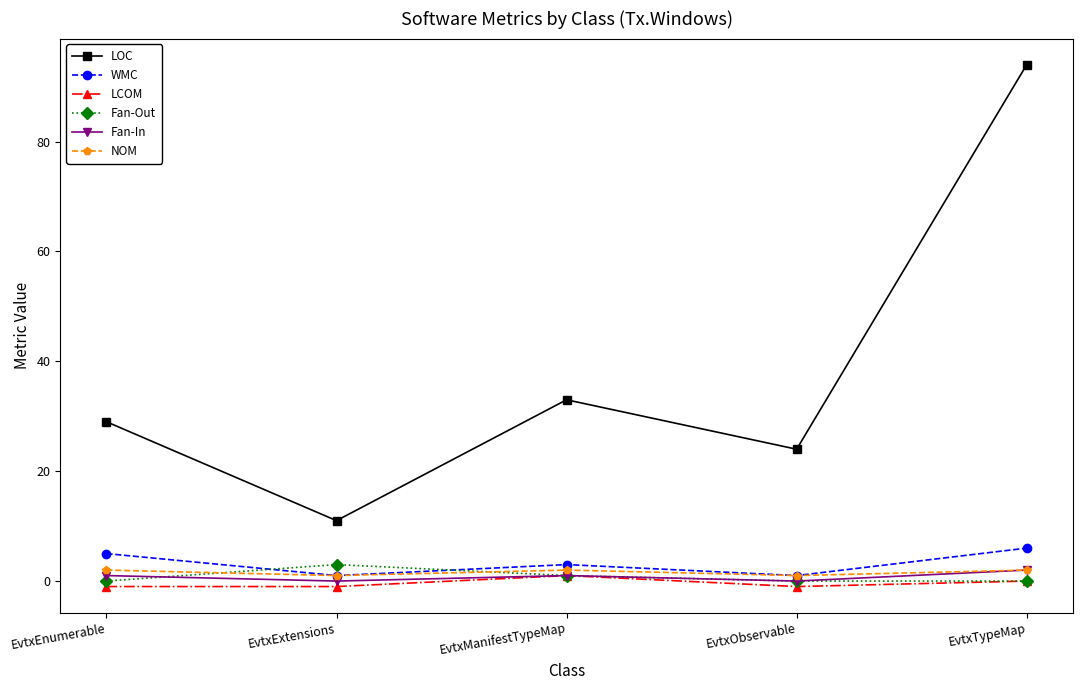

How many series are shown in this chart?

6